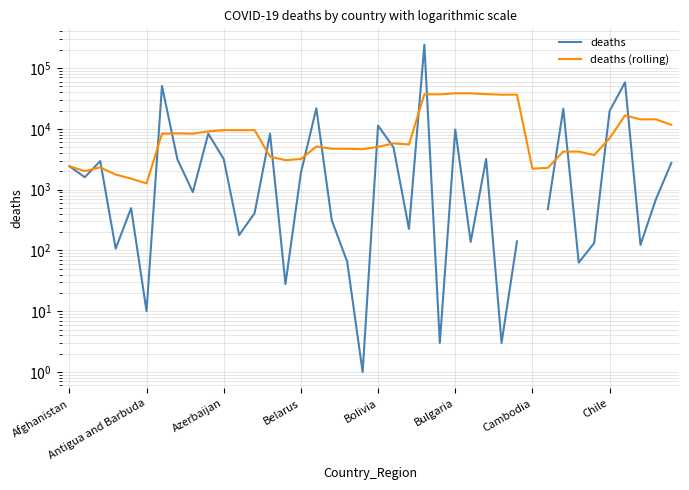

How many series are shown in this chart?

2